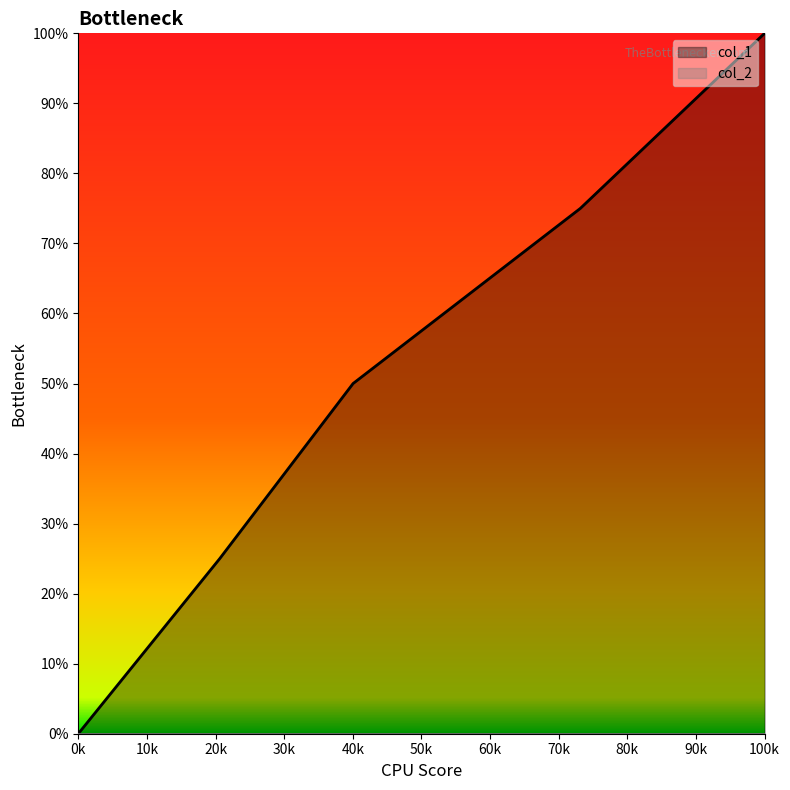

At which category is the sum across all series the highest?

100k